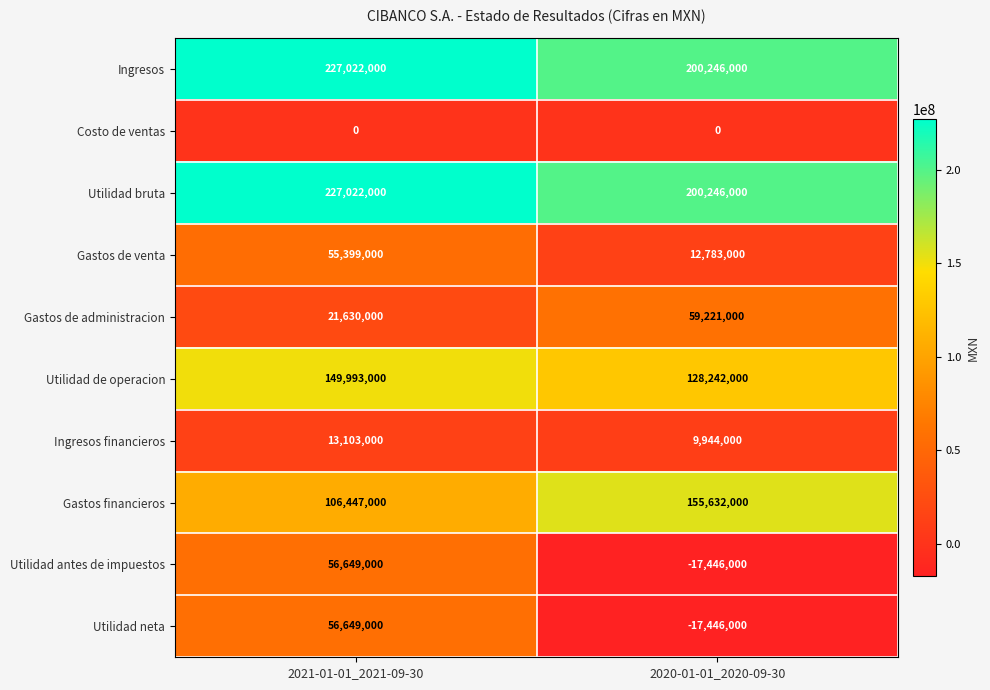

At how many categories does at least one series exceed 2541759?

2